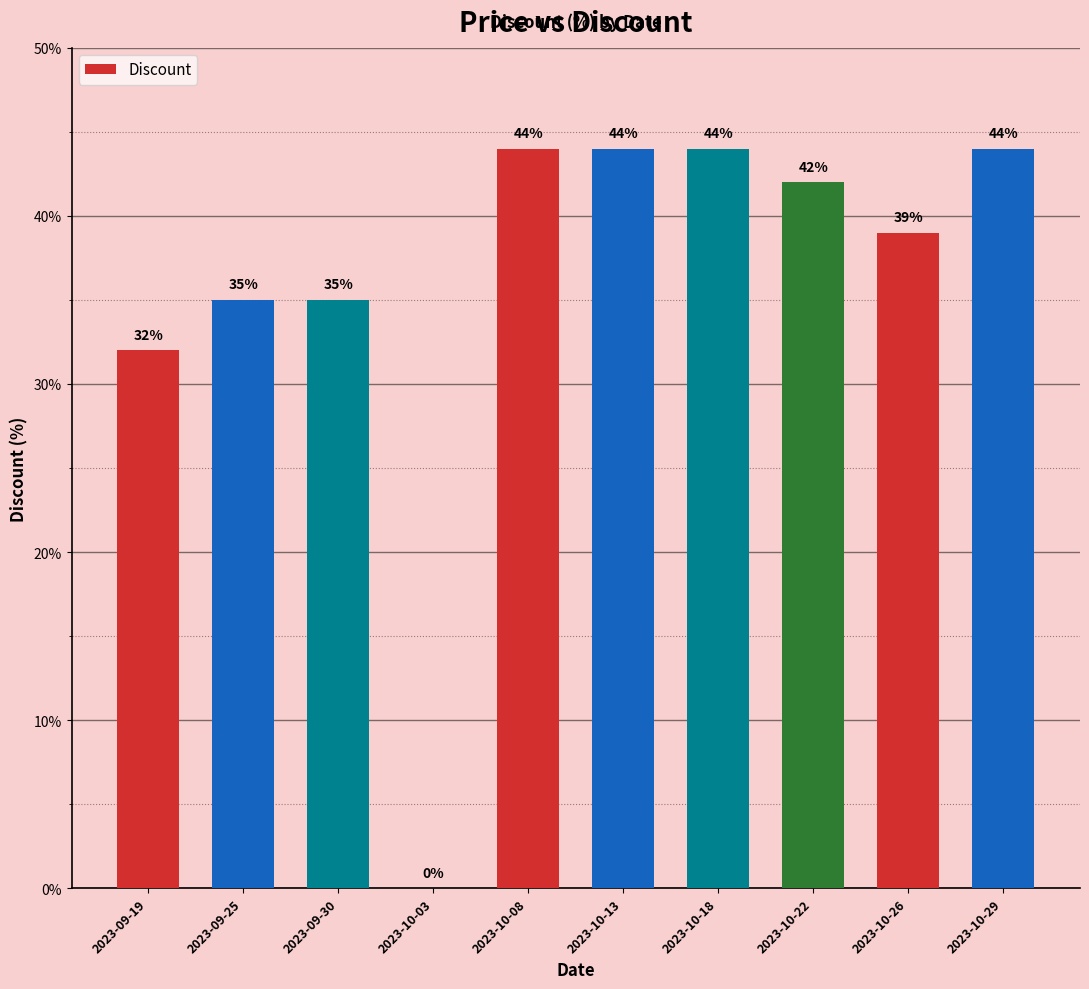

How many data points does each series have?

10